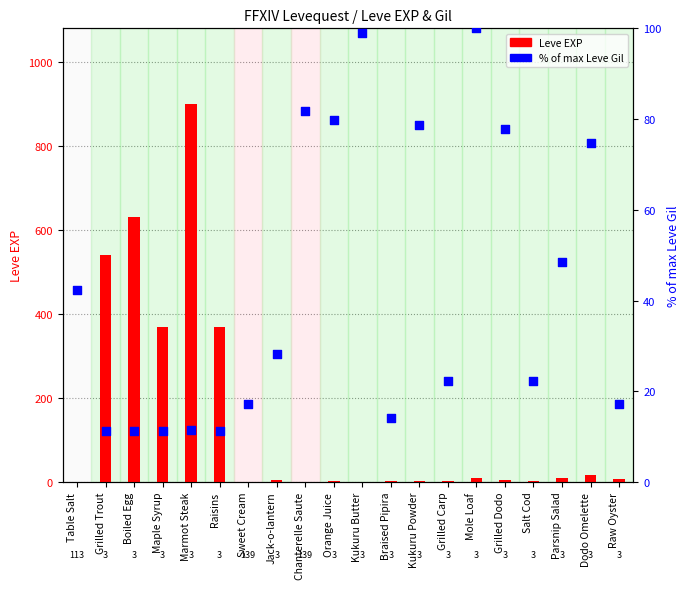

At how many categories does at least one series exceed 176?

5